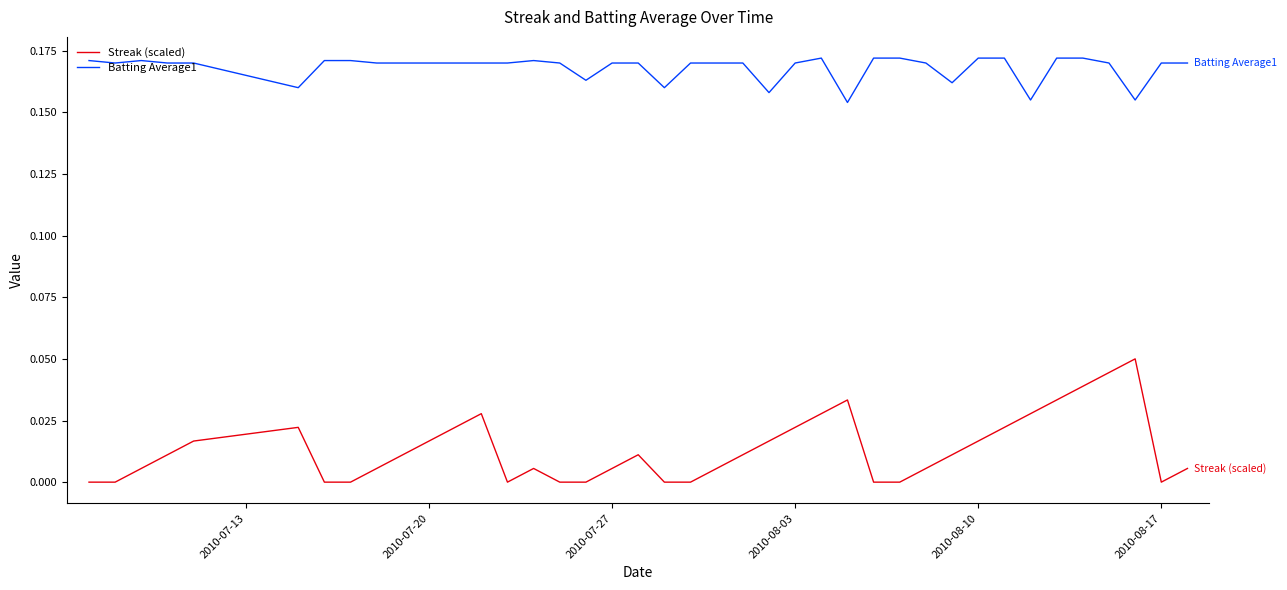

In Streak (scaled), how many points are higher than both neighbors (excluding endpoints)?

6